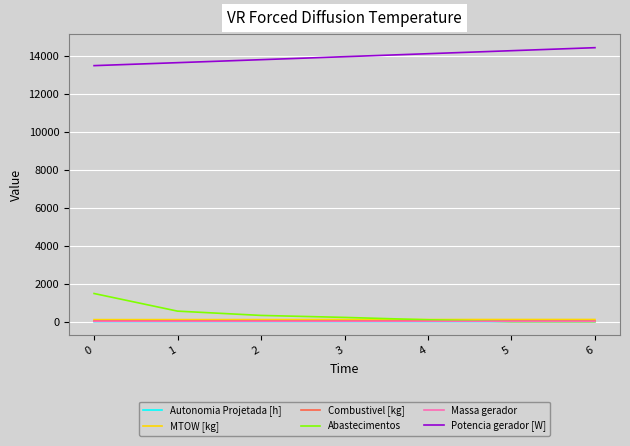

True or false: Potencia gerador [W] and Autonomia Projetada [h] cross at least once.

False